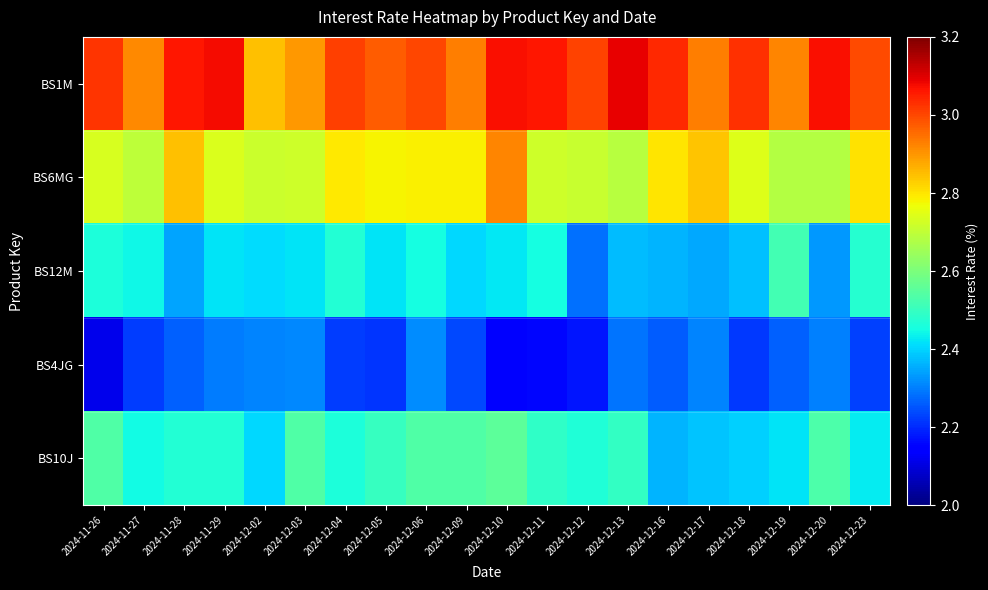

Reading left to right, transcribe all the data shown in this chart.

BS1M: 2024-11-26=3.0	2024-11-27=2.9	2024-11-28=3.1	2024-11-29=3.1	2024-12-02=2.8	2024-12-03=2.9	2024-12-04=3.0	2024-12-05=3.0	2024-12-06=3.0	2024-12-09=2.9	2024-12-10=3.1	2024-12-11=3.1	2024-12-12=3.0	2024-12-13=3.1	2024-12-16=3.0	2024-12-17=2.9	2024-12-18=3.0	2024-12-19=2.9	2024-12-20=3.1	2024-12-23=3.0
BS6MG: 2024-11-26=2.7	2024-11-27=2.7	2024-11-28=2.8	2024-11-29=2.7	2024-12-02=2.7	2024-12-03=2.7	2024-12-04=2.8	2024-12-05=2.8	2024-12-06=2.8	2024-12-09=2.8	2024-12-10=2.9	2024-12-11=2.7	2024-12-12=2.7	2024-12-13=2.7	2024-12-16=2.8	2024-12-17=2.8	2024-12-18=2.7	2024-12-19=2.7	2024-12-20=2.7	2024-12-23=2.8
BS12M: 2024-11-26=2.5	2024-11-27=2.4	2024-11-28=2.3	2024-11-29=2.4	2024-12-02=2.4	2024-12-03=2.4	2024-12-04=2.5	2024-12-05=2.4	2024-12-06=2.5	2024-12-09=2.4	2024-12-10=2.4	2024-12-11=2.5	2024-12-12=2.3	2024-12-13=2.4	2024-12-16=2.4	2024-12-17=2.3	2024-12-18=2.4	2024-12-19=2.5	2024-12-20=2.3	2024-12-23=2.5
BS4JG: 2024-11-26=2.1	2024-11-27=2.2	2024-11-28=2.3	2024-11-29=2.3	2024-12-02=2.3	2024-12-03=2.3	2024-12-04=2.2	2024-12-05=2.2	2024-12-06=2.3	2024-12-09=2.2	2024-12-10=2.1	2024-12-11=2.2	2024-12-12=2.2	2024-12-13=2.3	2024-12-16=2.3	2024-12-17=2.3	2024-12-18=2.2	2024-12-19=2.3	2024-12-20=2.3	2024-12-23=2.2
BS10J: 2024-11-26=2.5	2024-11-27=2.4	2024-11-28=2.5	2024-11-29=2.5	2024-12-02=2.4	2024-12-03=2.5	2024-12-04=2.5	2024-12-05=2.5	2024-12-06=2.5	2024-12-09=2.5	2024-12-10=2.6	2024-12-11=2.5	2024-12-12=2.5	2024-12-13=2.5	2024-12-16=2.4	2024-12-17=2.4	2024-12-18=2.4	2024-12-19=2.4	2024-12-20=2.5	2024-12-23=2.4